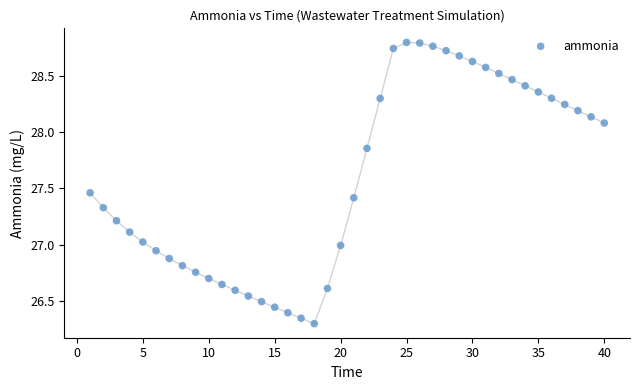

What is the range of X values (max minus min)?

39.0